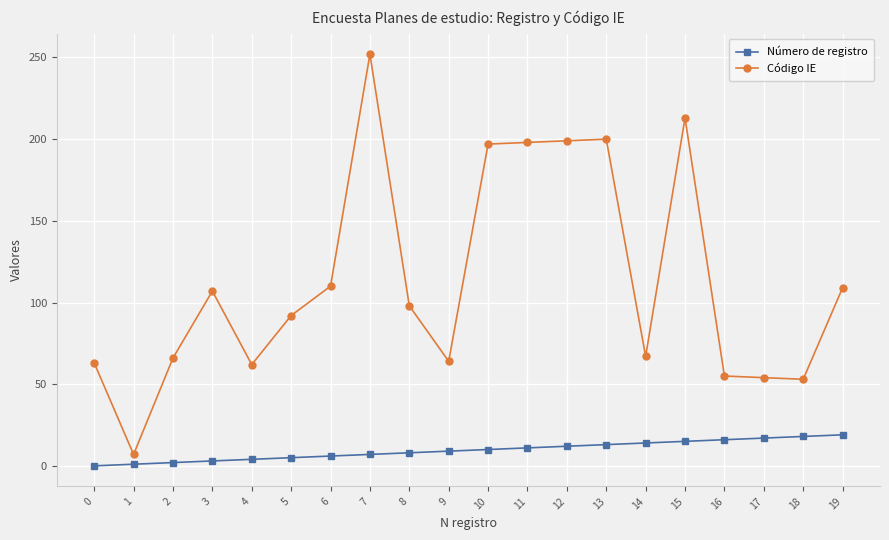

At which label does Código IE first exceed 98?

3